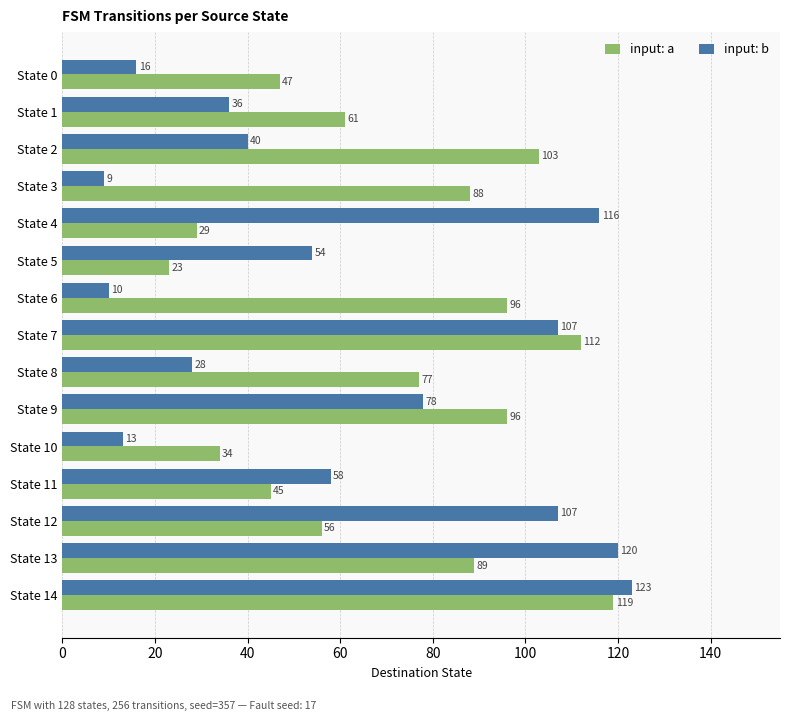

The input: a series shows 29 at State 4. True or false?

True